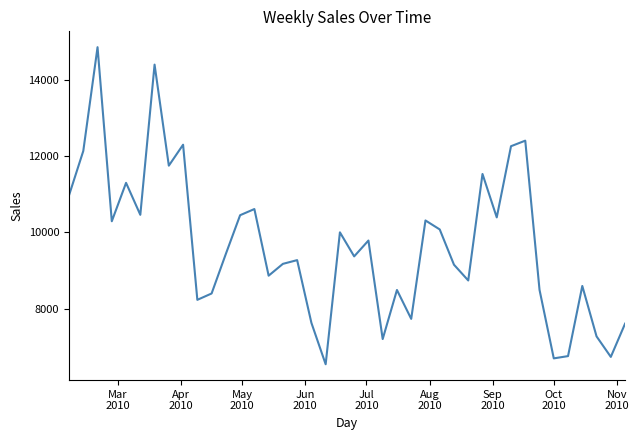

What is the difference between the maximum and minimum values?

8297.4